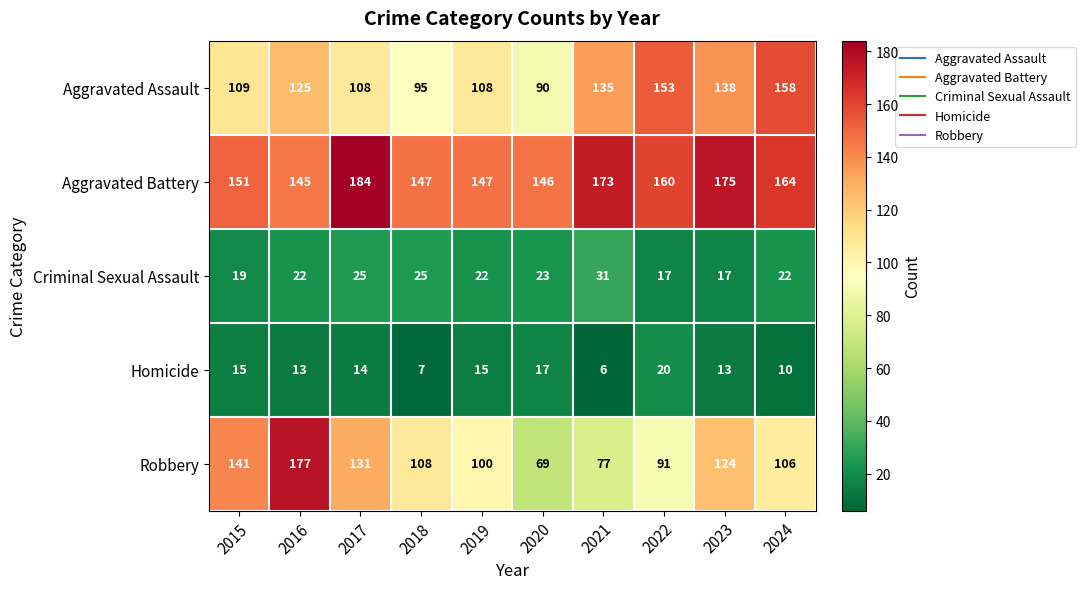

What is the total value across all series at 2022?

441